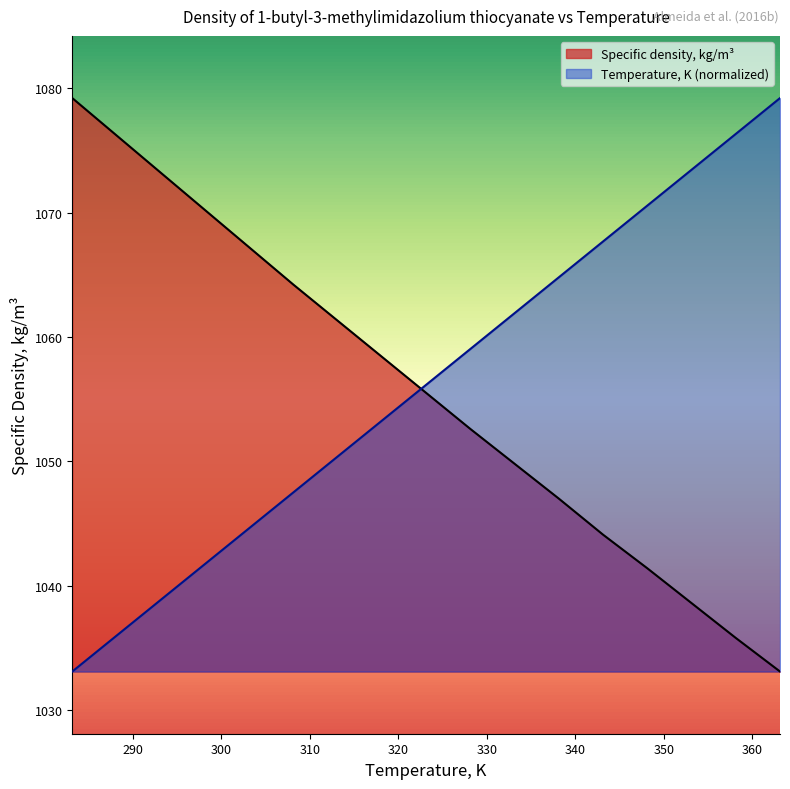

What is the value of the Temperature, K point at the 6th from the left?

1047.5